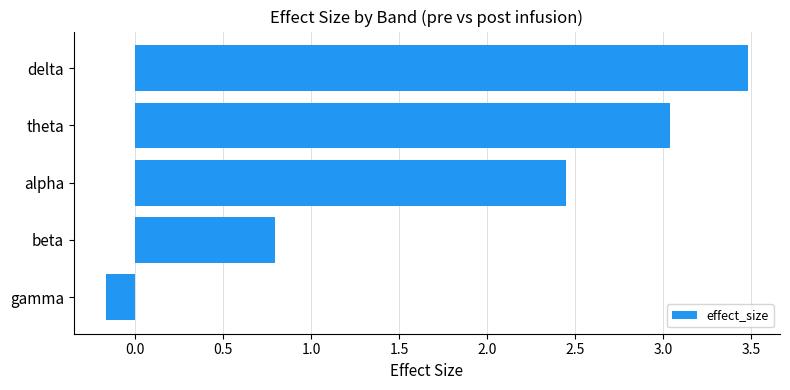

At which label is the value closest to 1?

beta